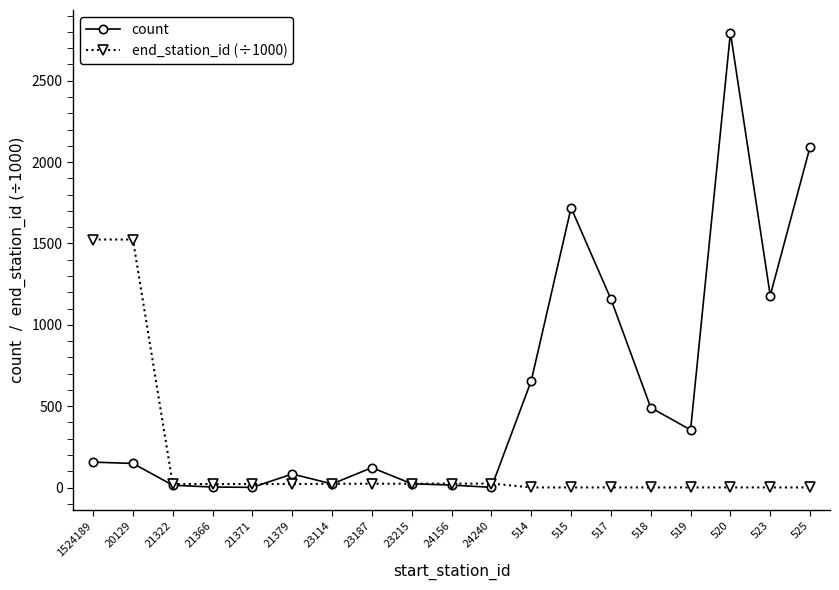

True or false: end_station_id (÷1000) has more than 0 points higher than both neighbors.

True